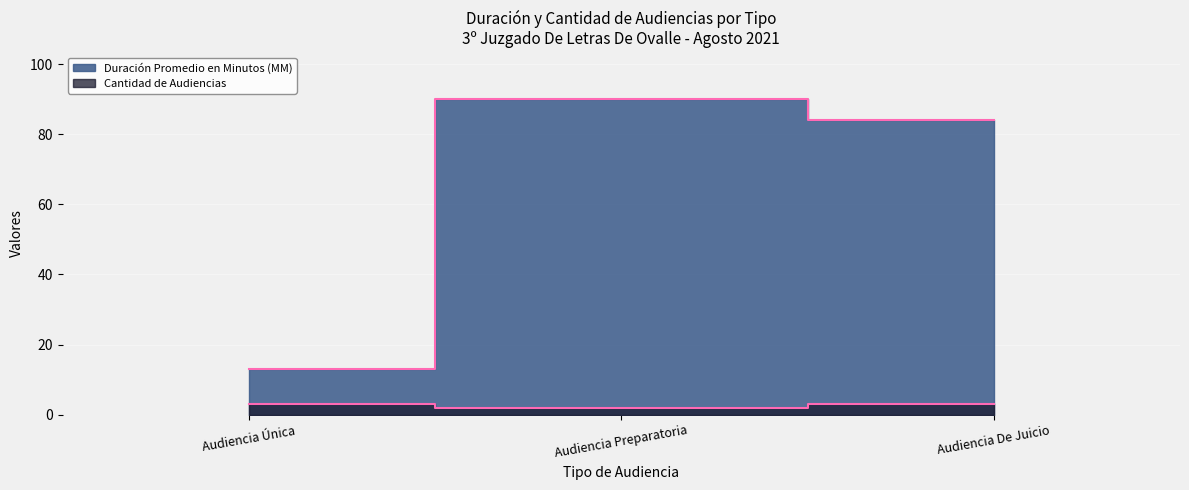

At how many categories does at least one series exceed 21?

2